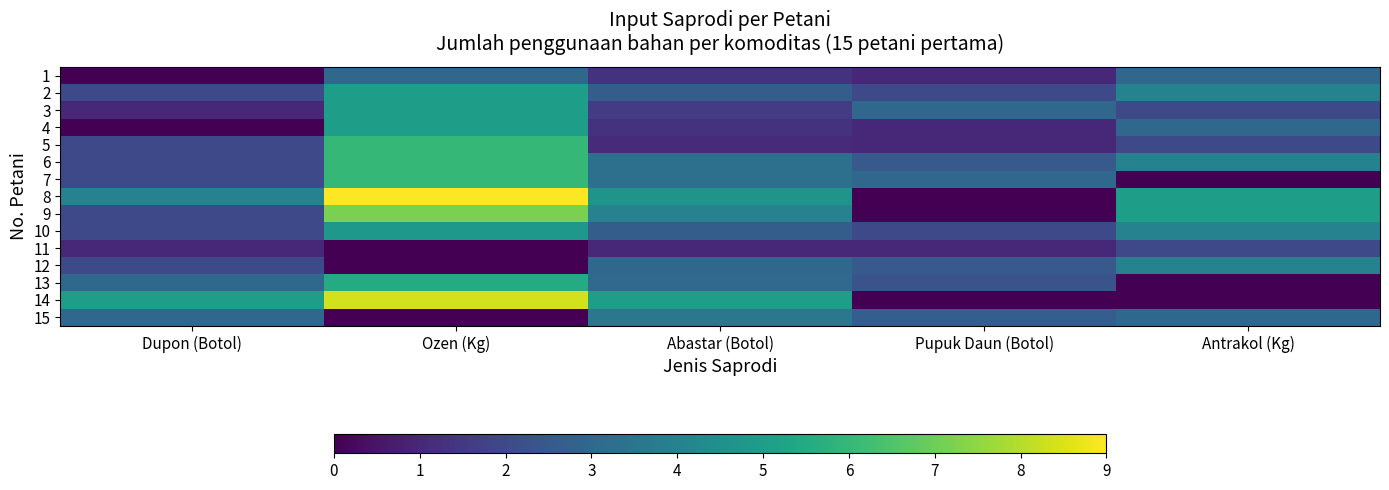

At which category is the sum across all series the highest?

Ozen (Kg)